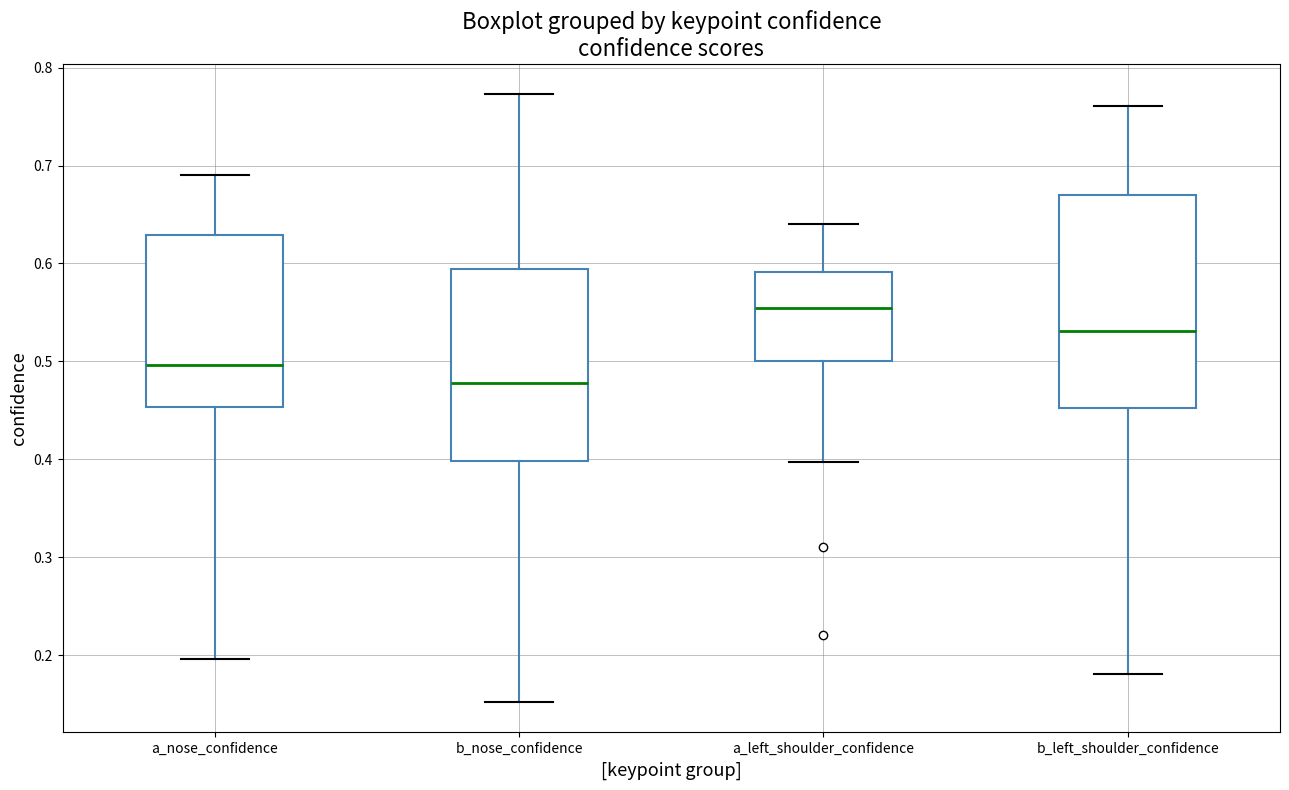

Comparing the boxes themselves (not the whiskers), which one is the tallest?

b_left_shoulder_confidence